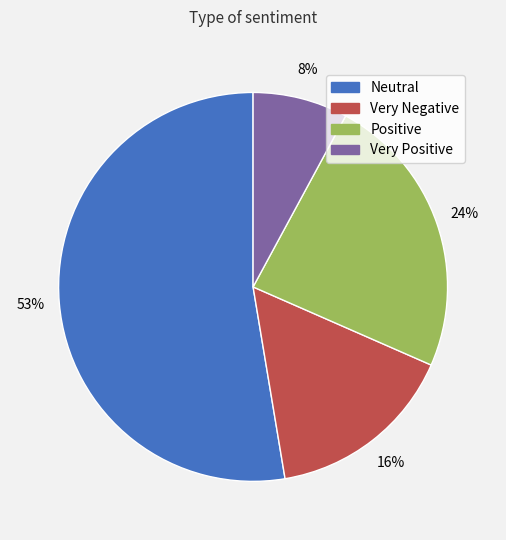

Between Very Negative and Neutral, which is larger?

Neutral